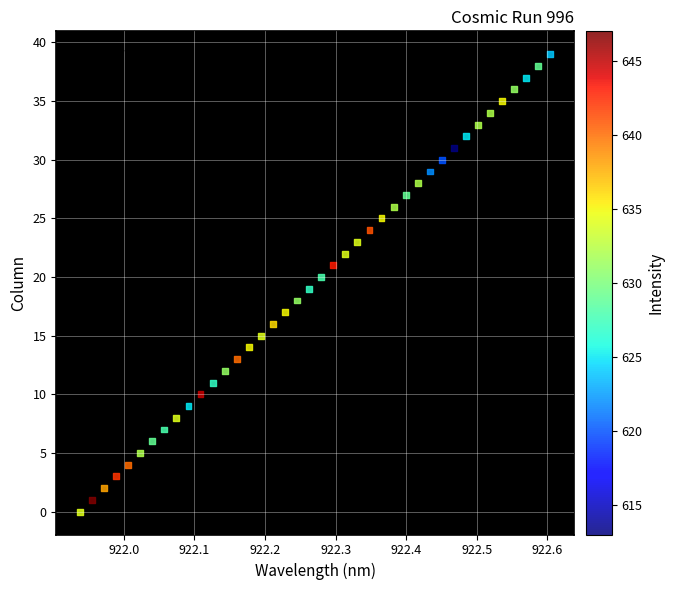

What is the range of Y values (max minus min)?

39